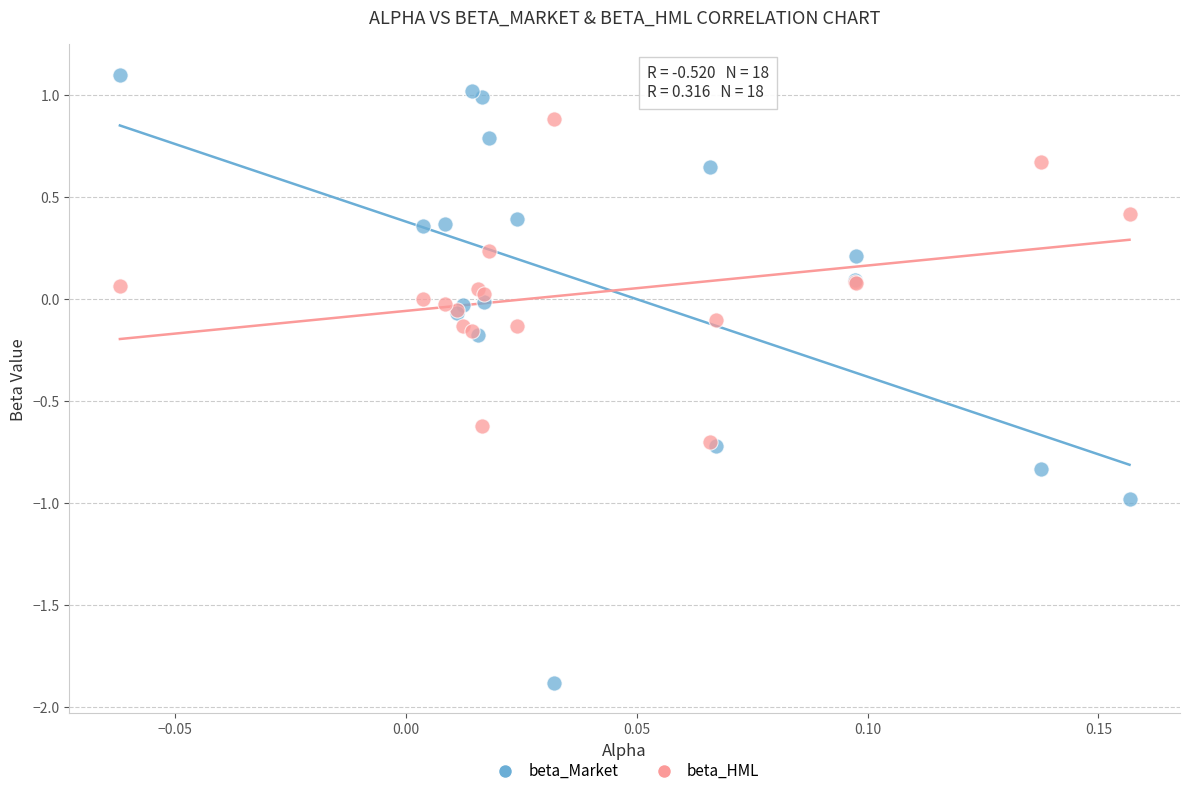

Which series reaches the minimum Y coordinate?

beta_Market